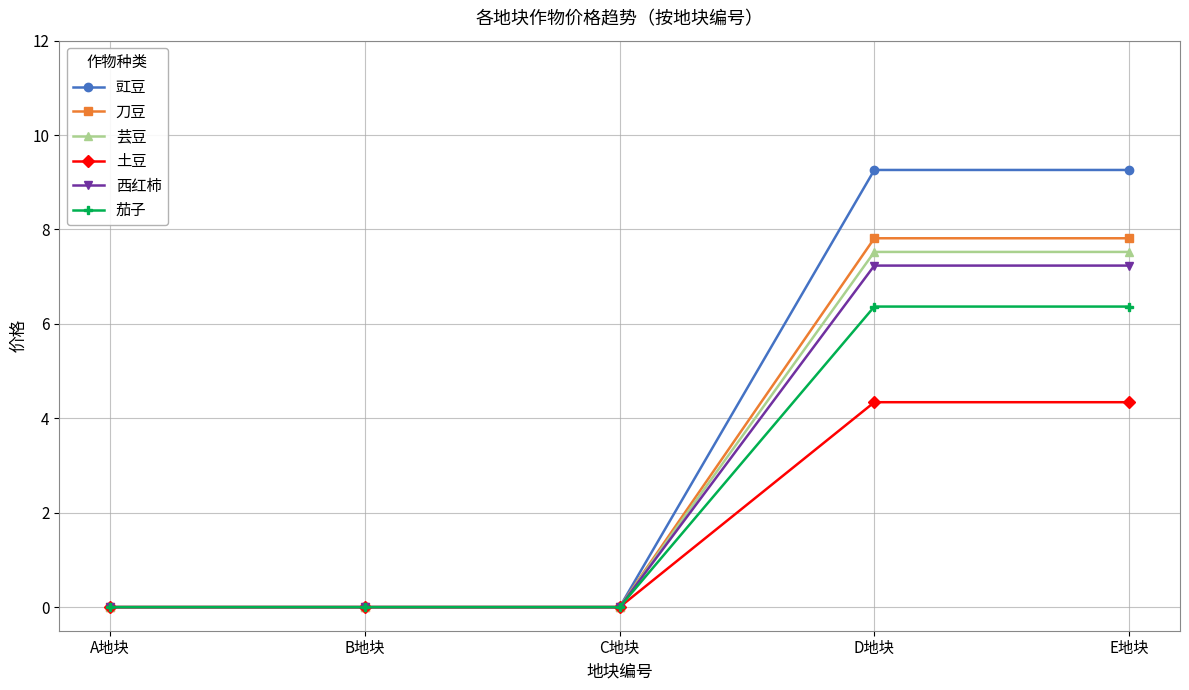

True or false: 西红柿 has a value of 7.2 at E地块.

True